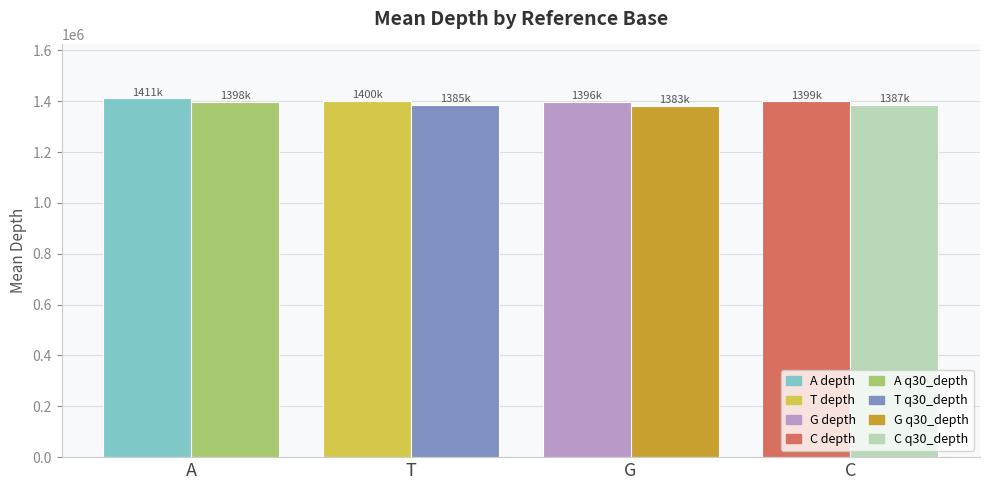

What is the spread (max minus min) of values at A?

13139